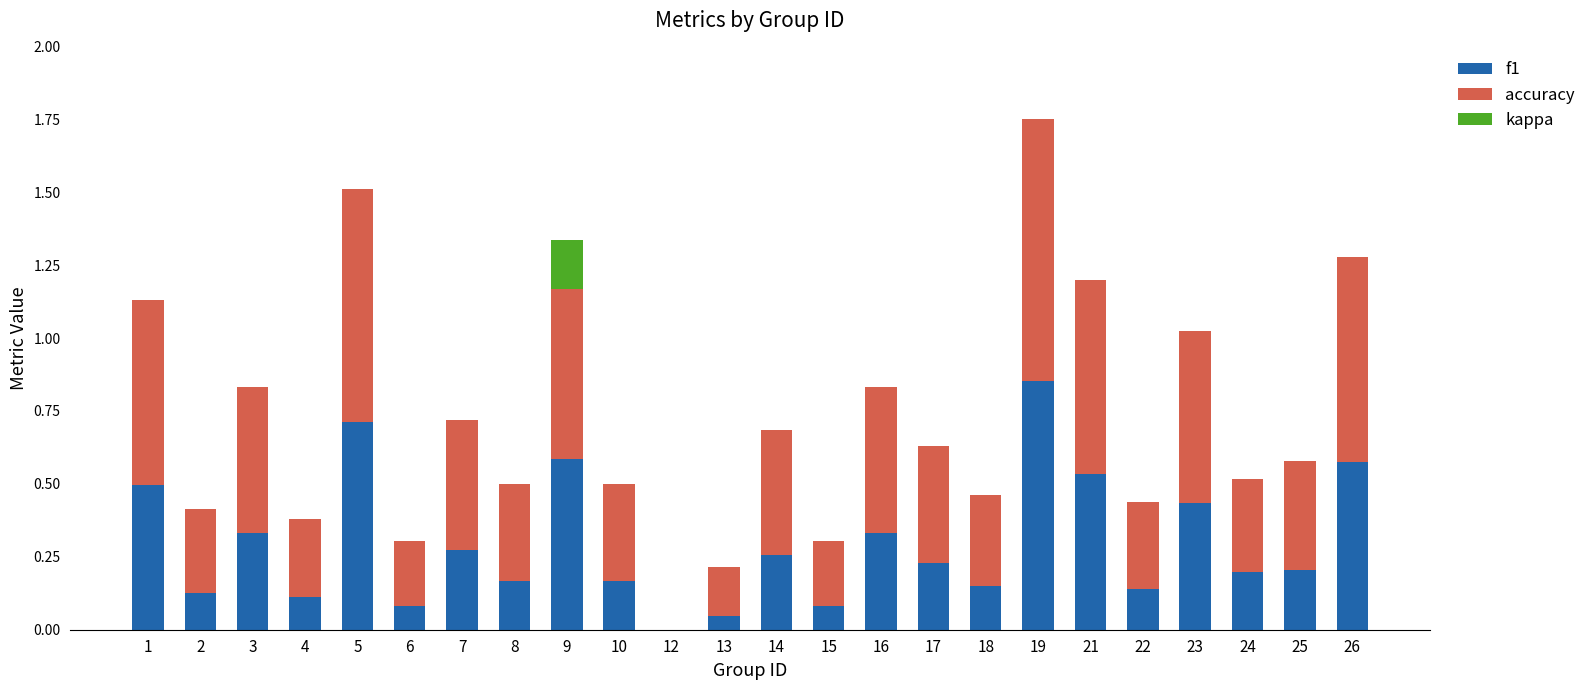

The f1 series shows 0.2 at 17. True or false?

True